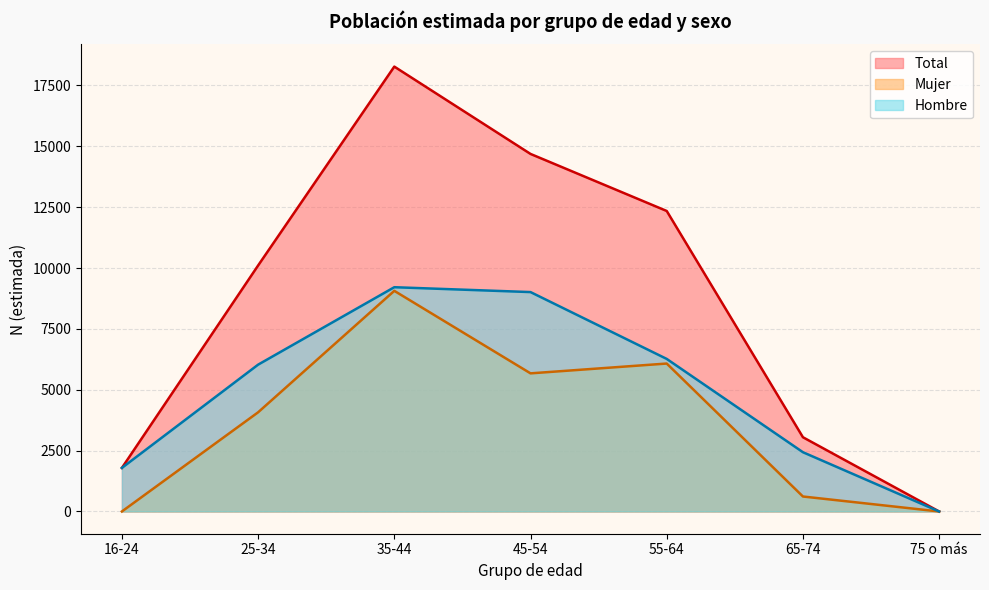

Which series has the largest total across all categories?

Total